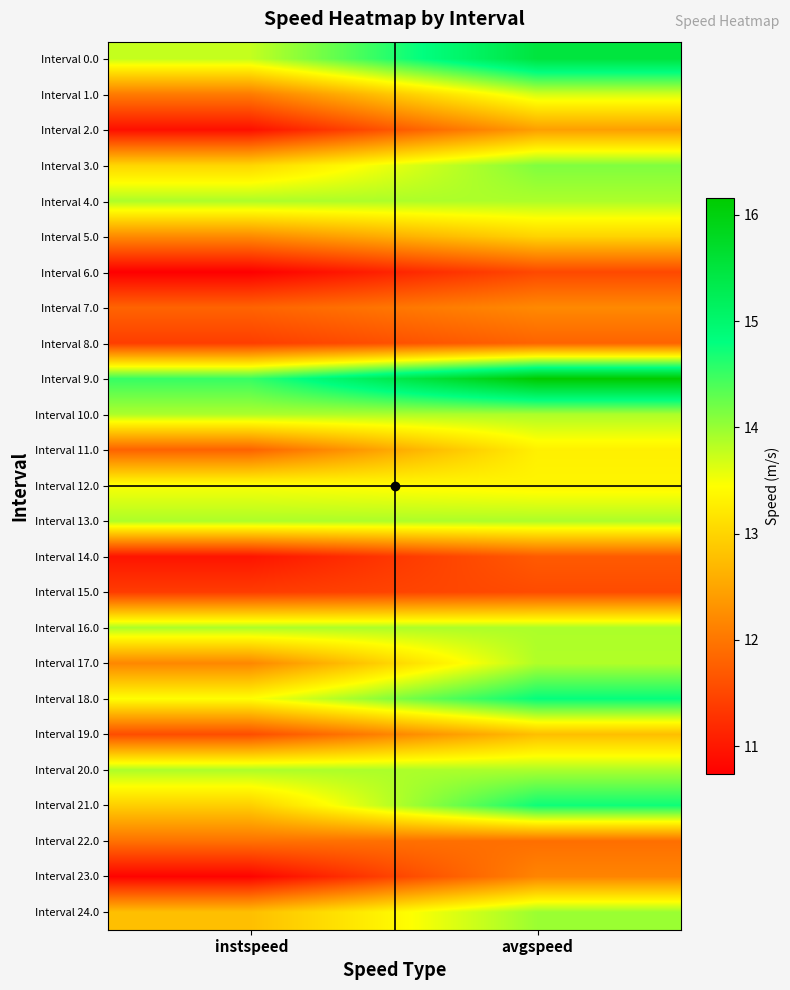

Reading left to right, extract all data points from this chart.

Interval 0.0: instspeed=13.8	avgspeed=15.5
Interval 1.0: instspeed=12.1	avgspeed=13.7
Interval 2.0: instspeed=10.9	avgspeed=12.4
Interval 3.0: instspeed=13.0	avgspeed=14.1
Interval 4.0: instspeed=13.9	avgspeed=13.9
Interval 5.0: instspeed=12.2	avgspeed=13.0
Interval 6.0: instspeed=10.7	avgspeed=11.5
Interval 7.0: instspeed=11.8	avgspeed=12.2
Interval 8.0: instspeed=11.4	avgspeed=11.8
Interval 9.0: instspeed=14.5	avgspeed=16.2
Interval 10.0: instspeed=13.9	avgspeed=13.9
Interval 11.0: instspeed=11.8	avgspeed=13.3
Interval 12.0: instspeed=13.5	avgspeed=13.4
Interval 13.0: instspeed=13.9	avgspeed=13.9
Interval 14.0: instspeed=11.0	avgspeed=11.7
Interval 15.0: instspeed=11.4	avgspeed=11.5
Interval 16.0: instspeed=13.9	avgspeed=13.9
Interval 17.0: instspeed=12.2	avgspeed=13.9
Interval 18.0: instspeed=13.5	avgspeed=14.8
Interval 19.0: instspeed=11.6	avgspeed=12.8
Interval 20.0: instspeed=13.9	avgspeed=13.9
Interval 21.0: instspeed=12.9	avgspeed=14.7
Interval 22.0: instspeed=12.0	avgspeed=11.9
Interval 23.0: instspeed=10.8	avgspeed=12.2
Interval 24.0: instspeed=12.8	avgspeed=14.0